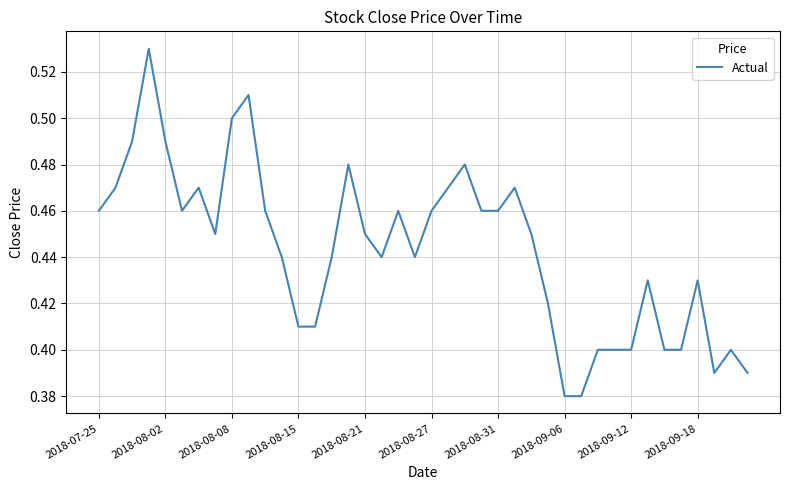

What is the difference between the maximum and second lowest values?

0.2